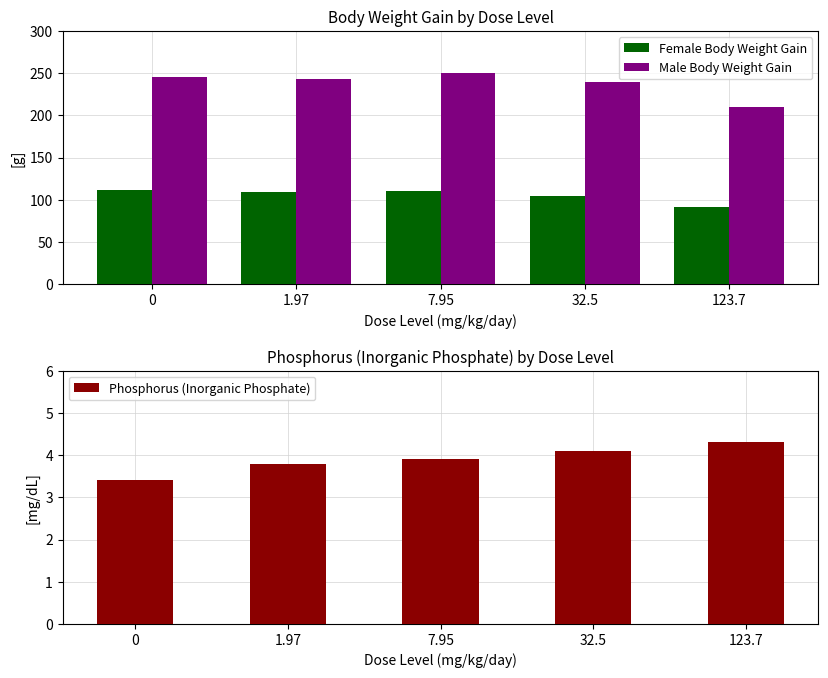

Reading left to right, list all the values displayed in this chart.

Female Body Weight Gain: 112.0	109.0	110.0	104.0	91.0
Male Body Weight Gain: 246.0	243.0	250.0	240.0	210.0
Phosphorus (Inorganic Phosphate): 3.4	3.8	3.9	4.1	4.3